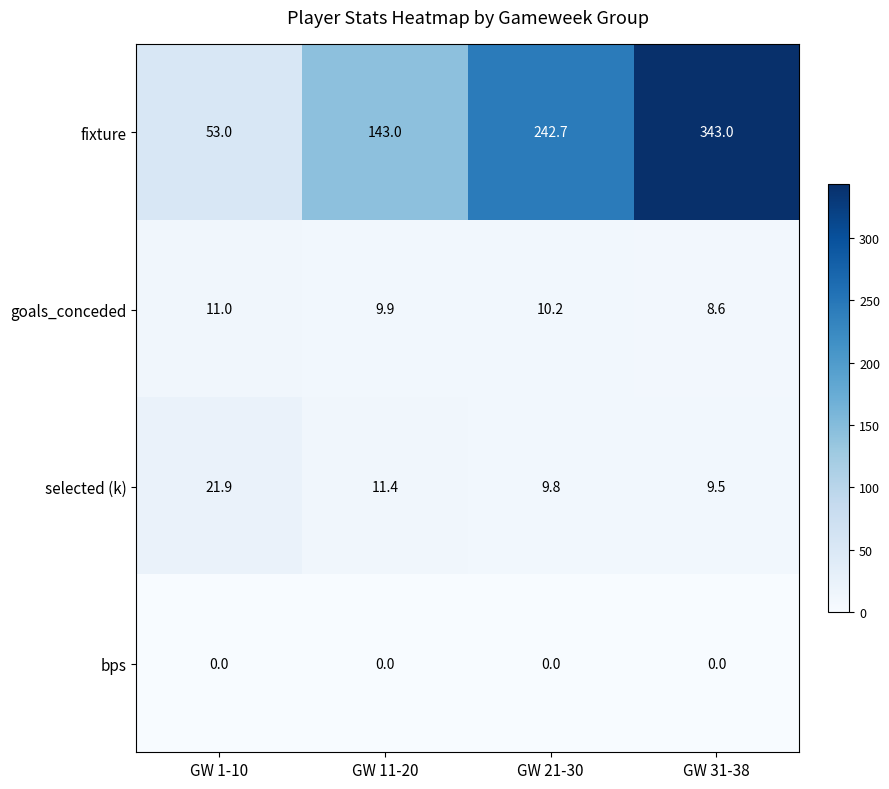

Which label corresponds to the largest value in the chart?

GW 31-38